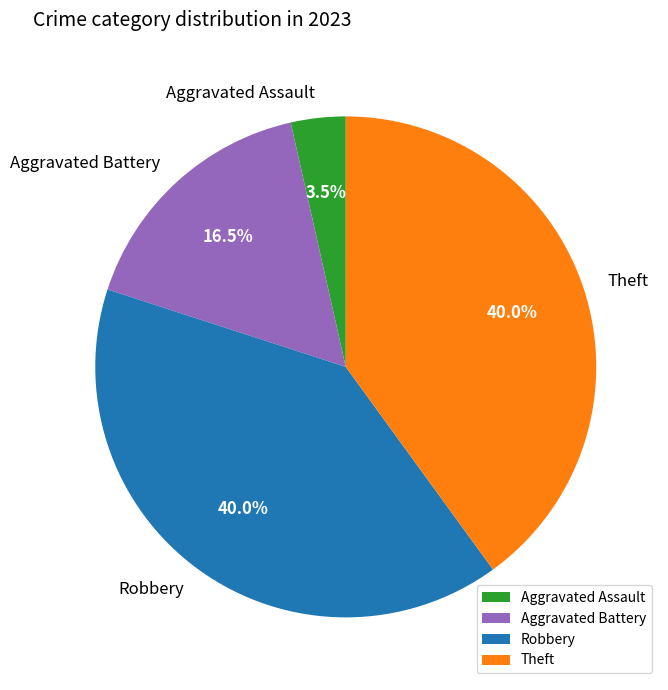

What is the smallest slice in the pie chart?

Aggravated Assault